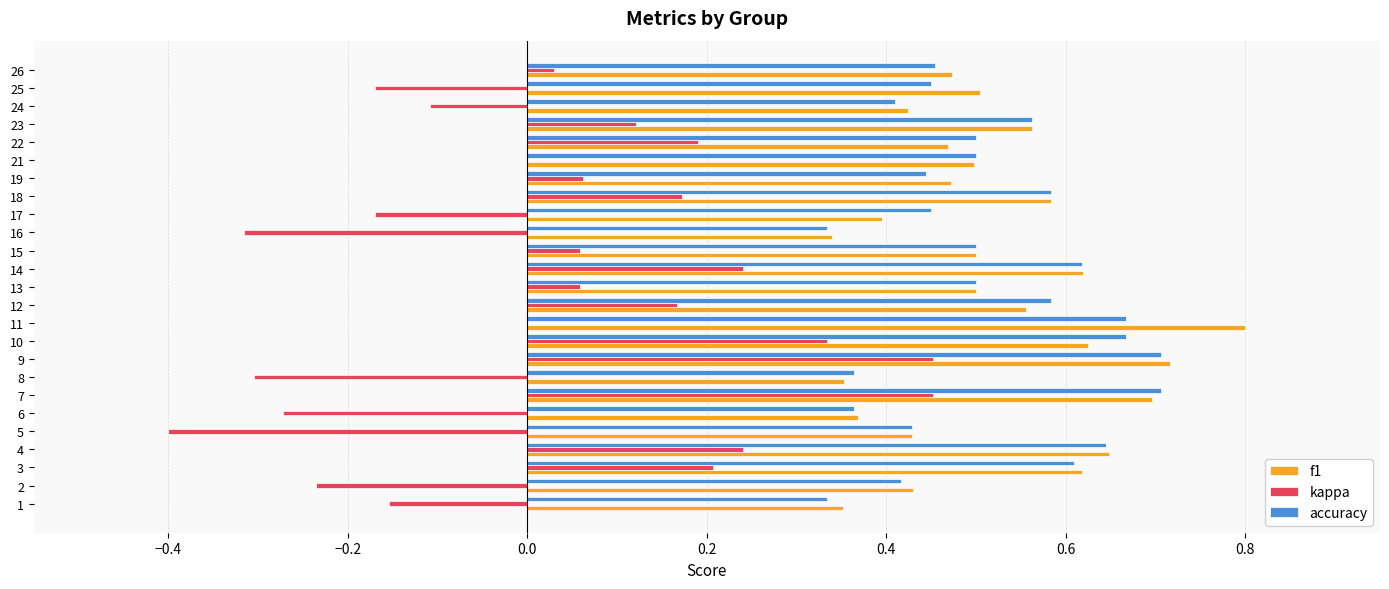

What is the sum of the f1 values at 18 and 5?

1.0